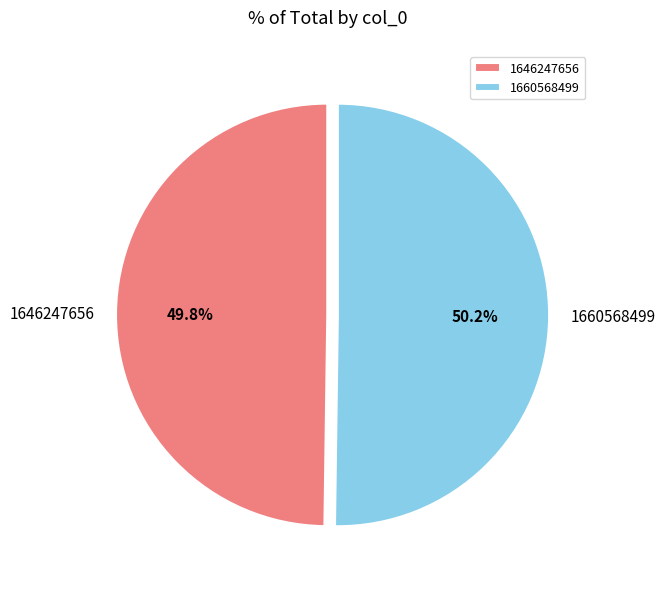

To the nearest percent, what is the average slice percentage?

50%